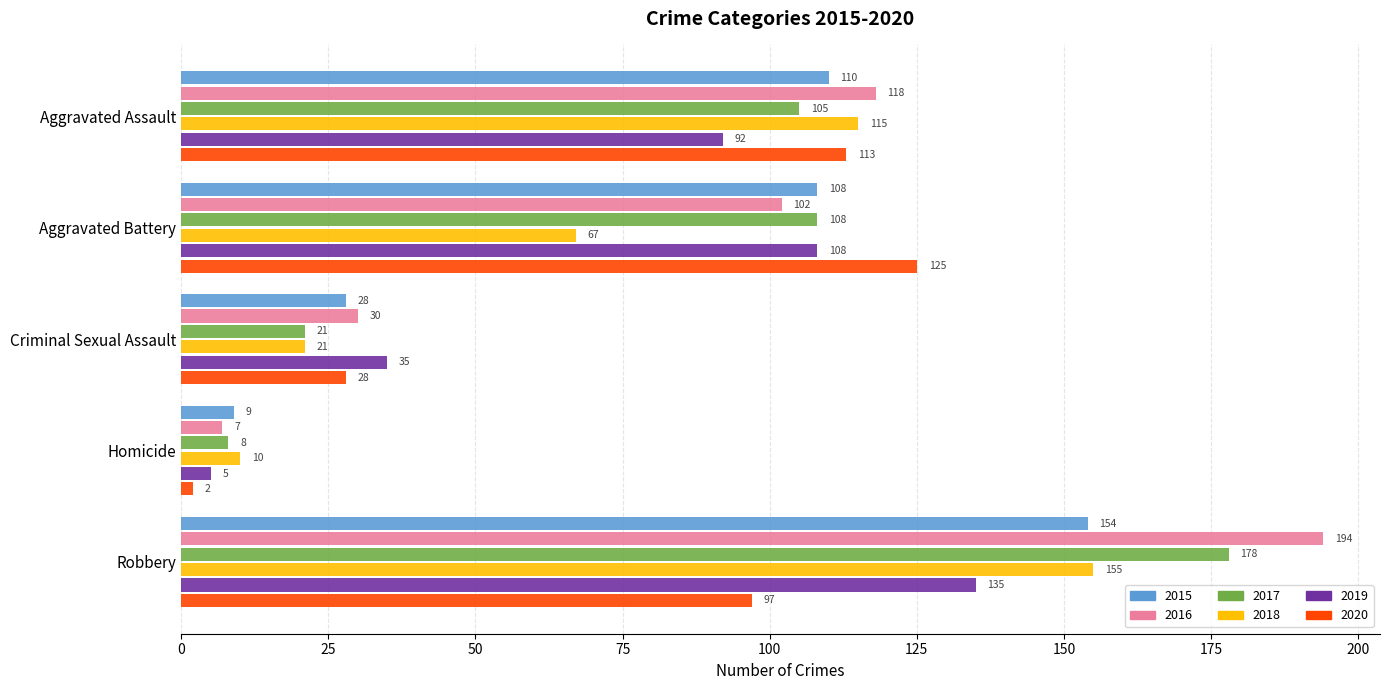

Which category has the lowest value in the 2017 series?

Homicide